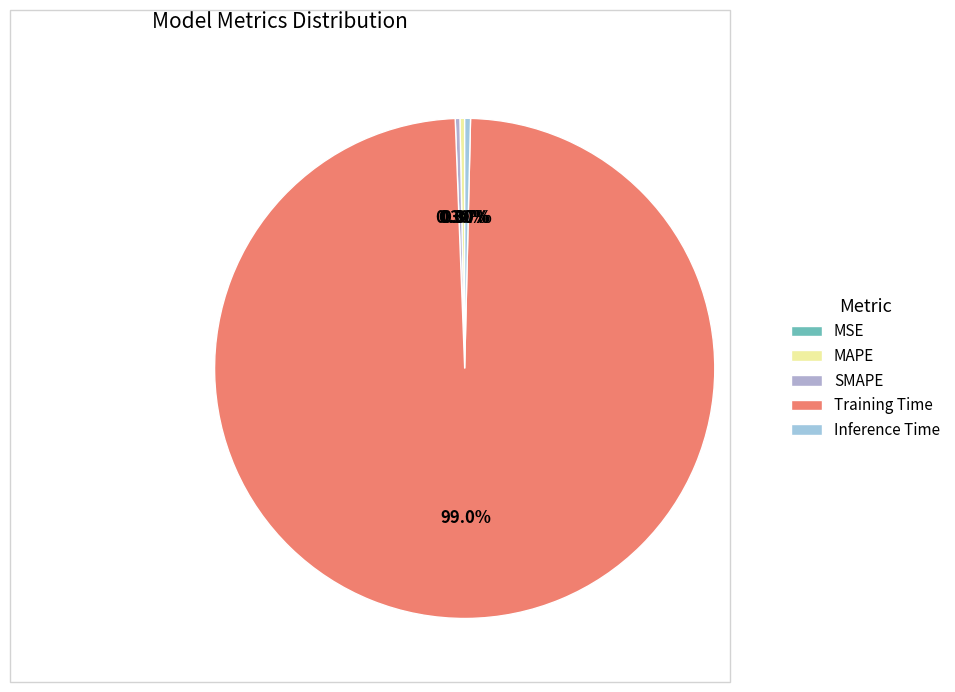

How many slices are in this pie chart?

5